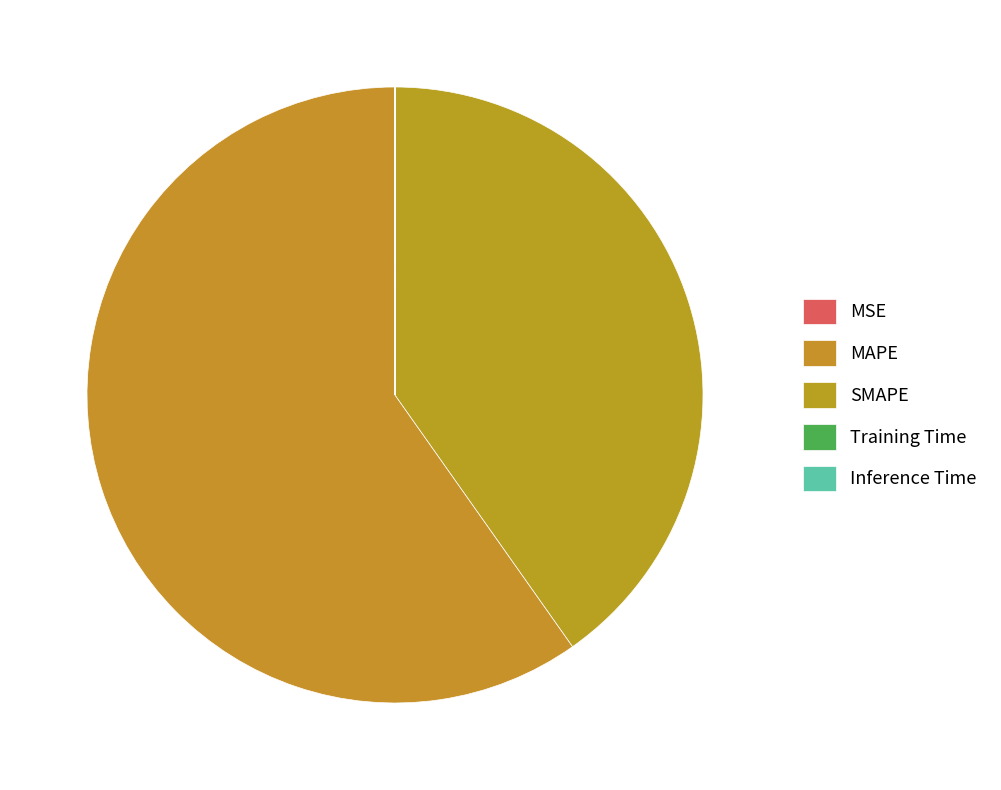

To the nearest percent, what is the average slice percentage?

20%